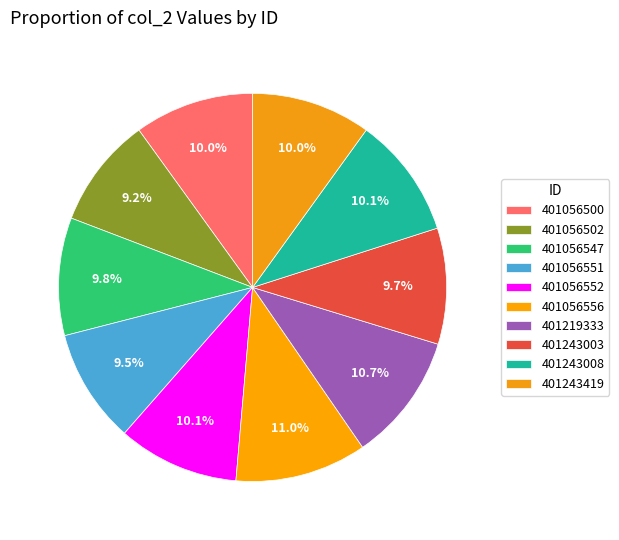

How many segments does this pie chart have?

10